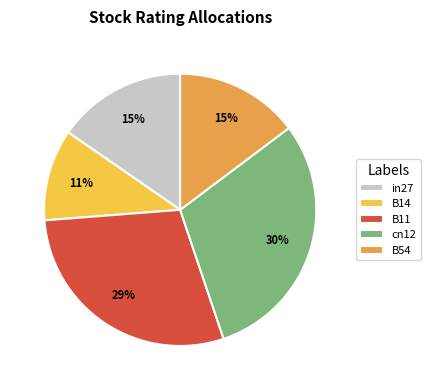

The in27 slice represents 15% of the pie. True or false?

True